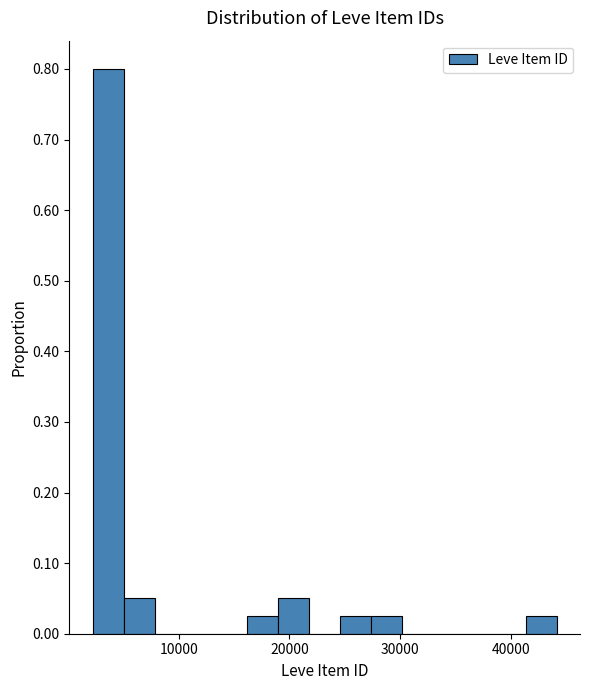

Around what value on the x-axis is the tallest bar? Give the approximate position of its centre, as read against the axis.

4000